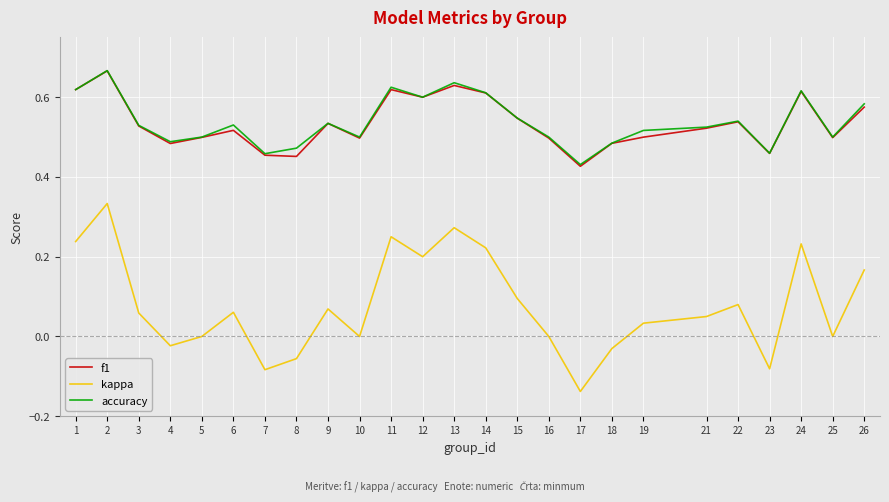

True or false: f1 has a value of 0.6 at 24.

True